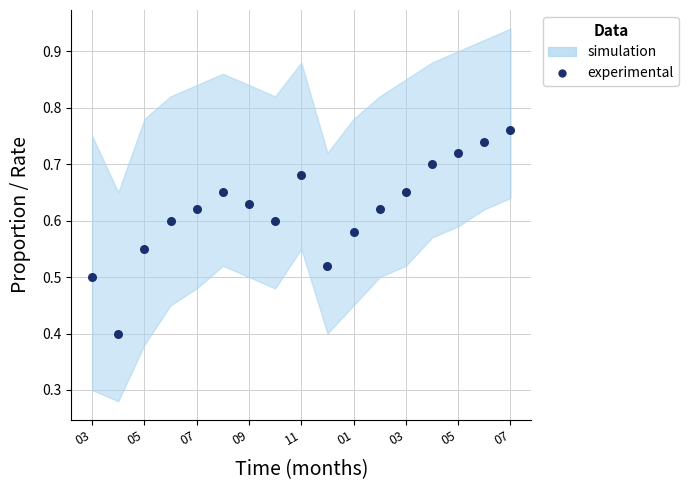

What Y value in the scatter plot is closest to 0?

0.4